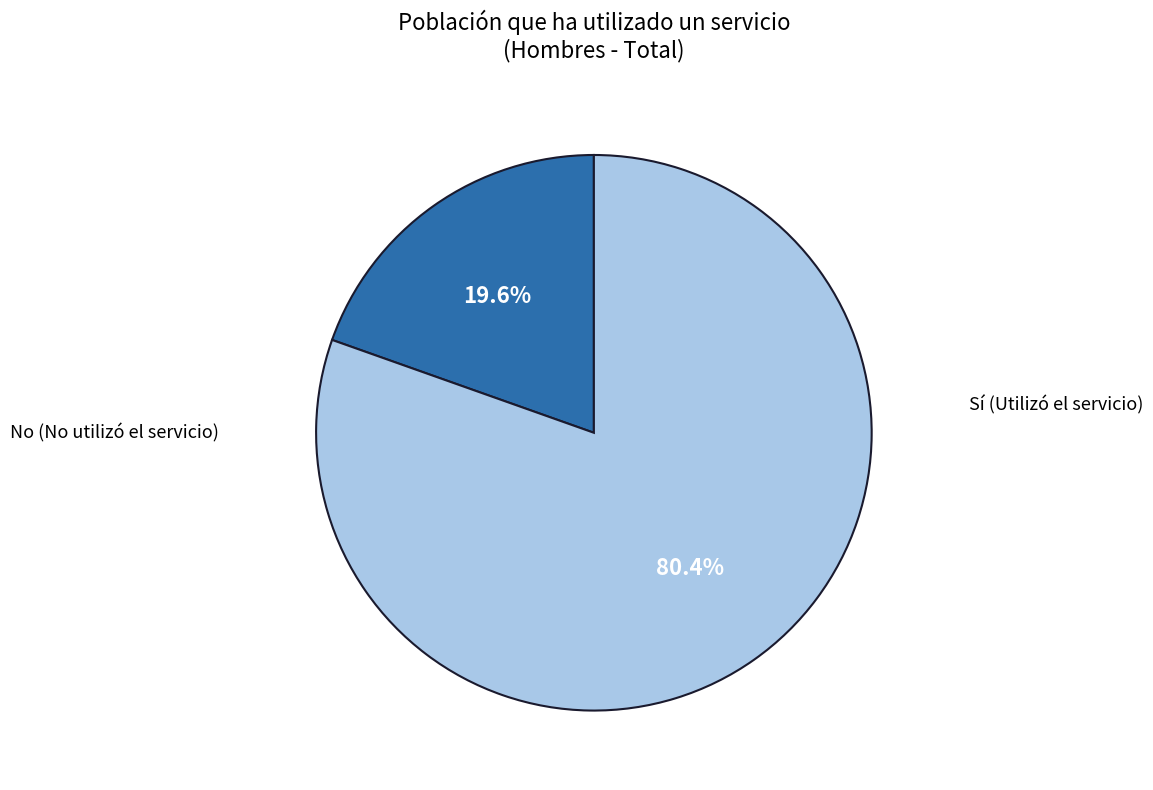

What is the majority slice?

No